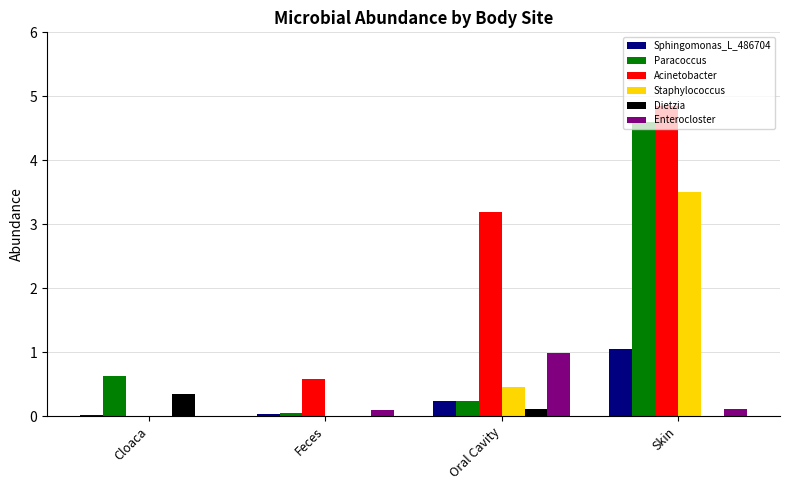

How many groups of bars are there?

4